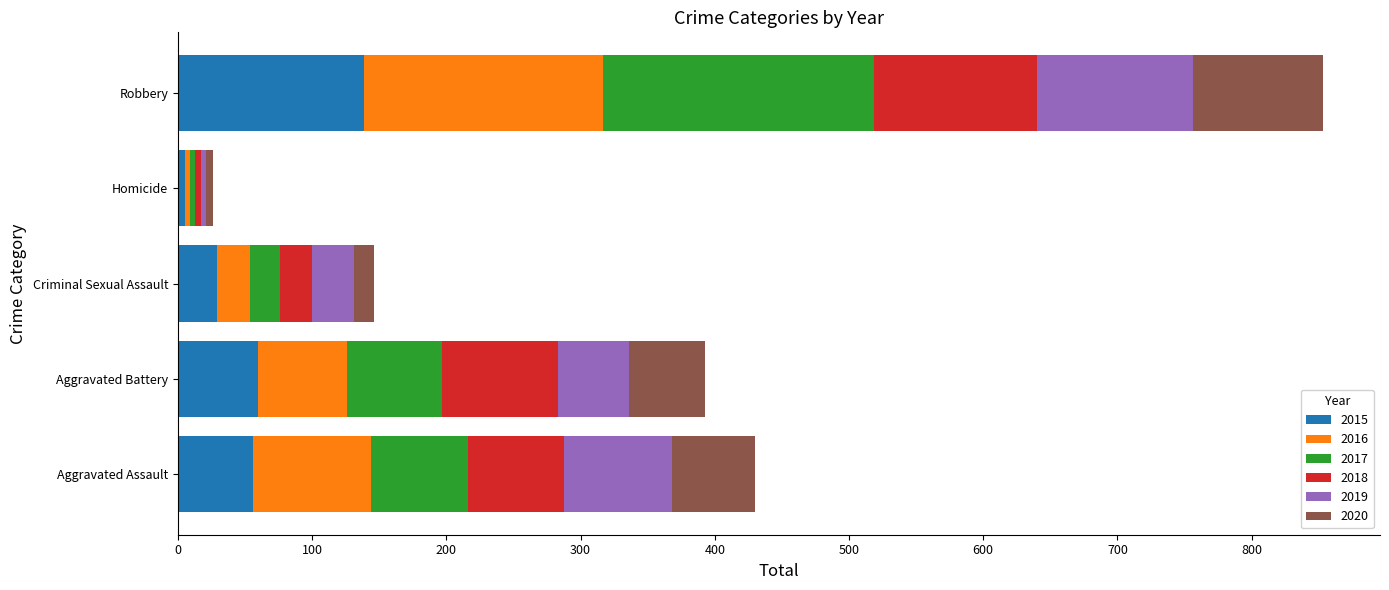

What are all the series names shown in the legend?

2015, 2016, 2017, 2018, 2019, 2020